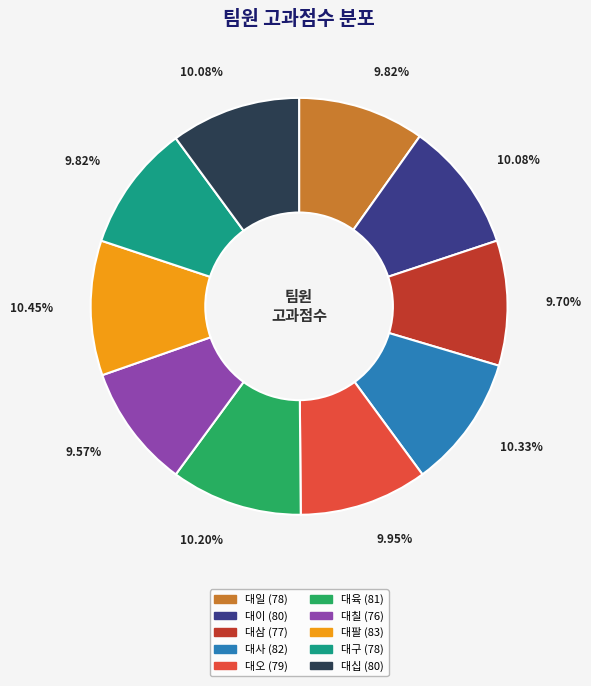

Is the sum of 대십 and 대오 greater than half?

No